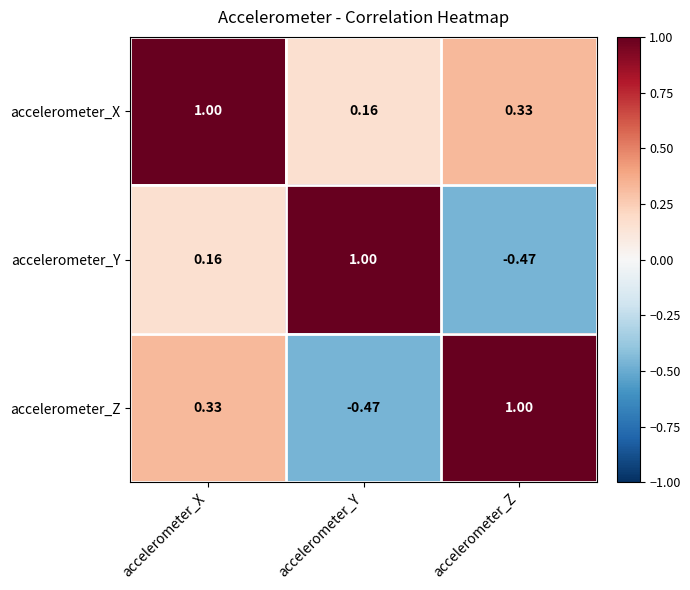

At how many categories does at least one series exceed 0?

3